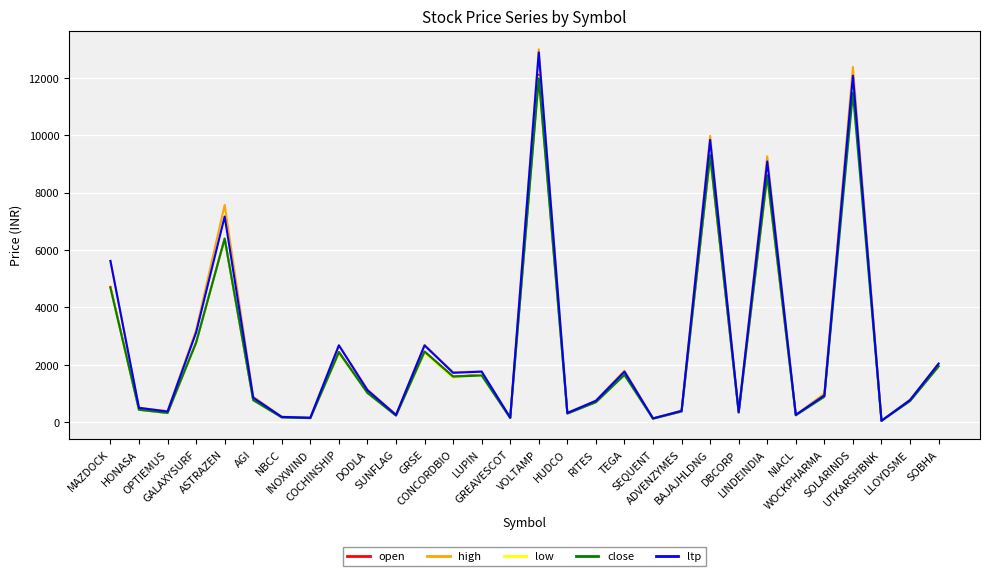

Between which two adjacent categories do low and close first intersect?

MAZDOCK and HONASA